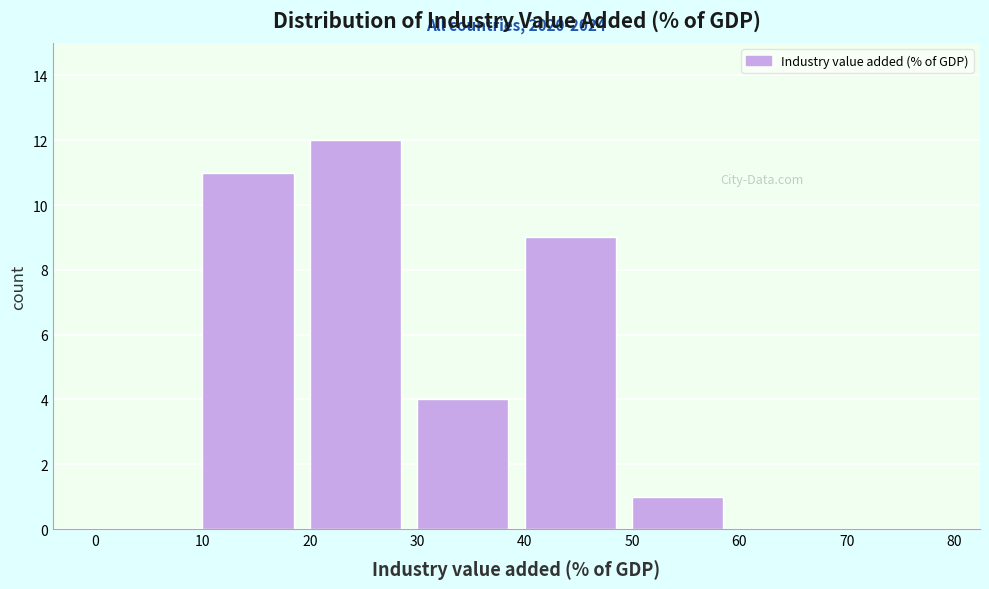

Which range on the x-axis has the tallest bar?

20 to 30